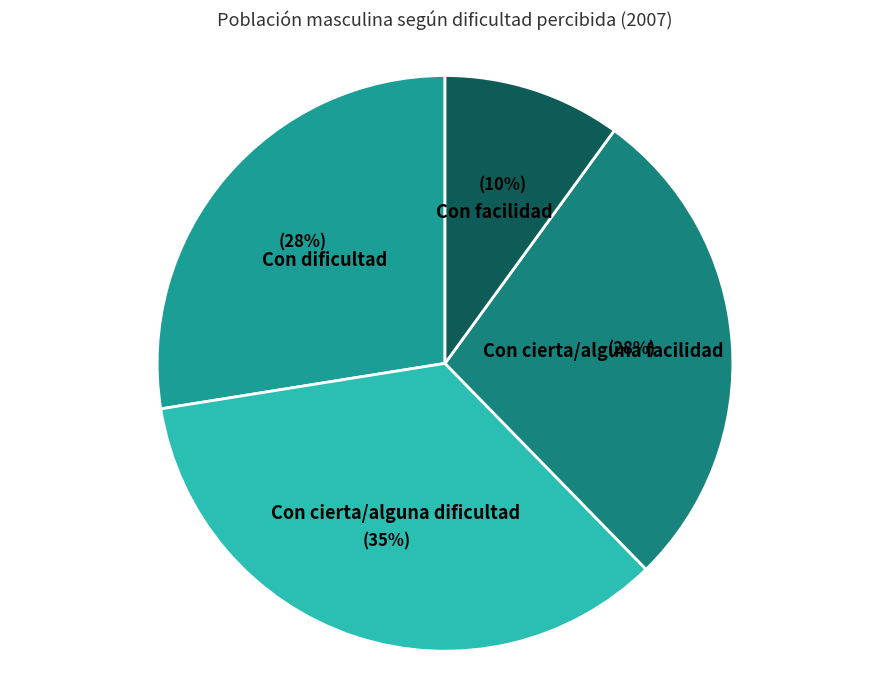

Does any single category account for the majority?

No